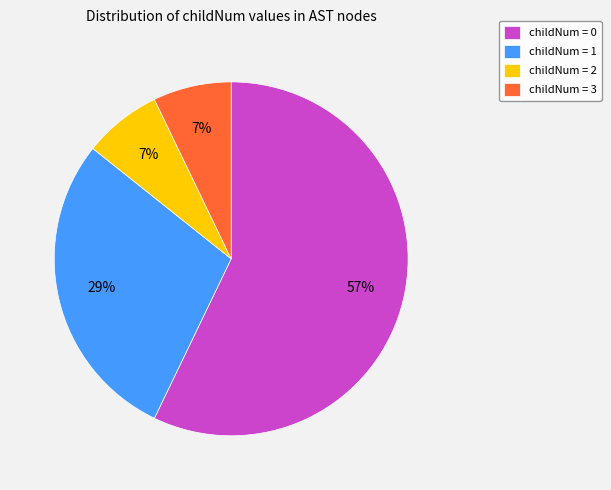

To the nearest percent, what percentage of the pie is childNum = 0?

57%